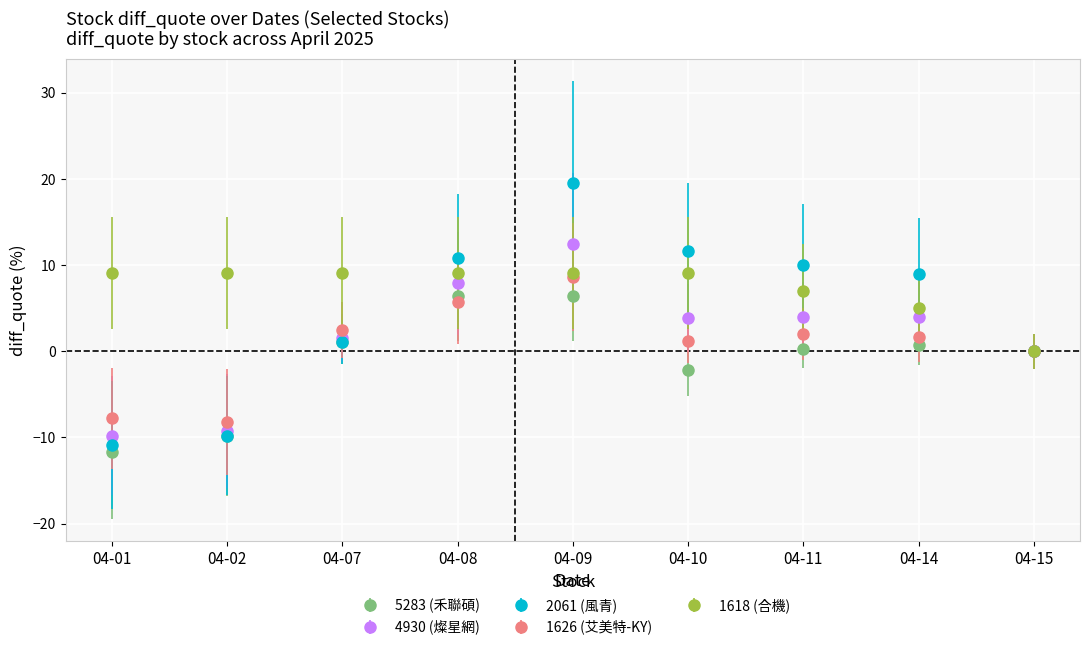

At which category is the sum across all series the highest?

04-09